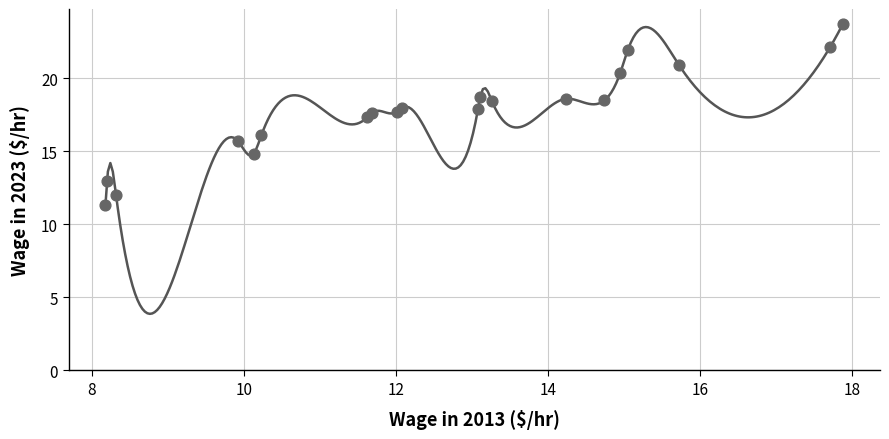

What Y value in the scatter plot is closest to 17?

17.3